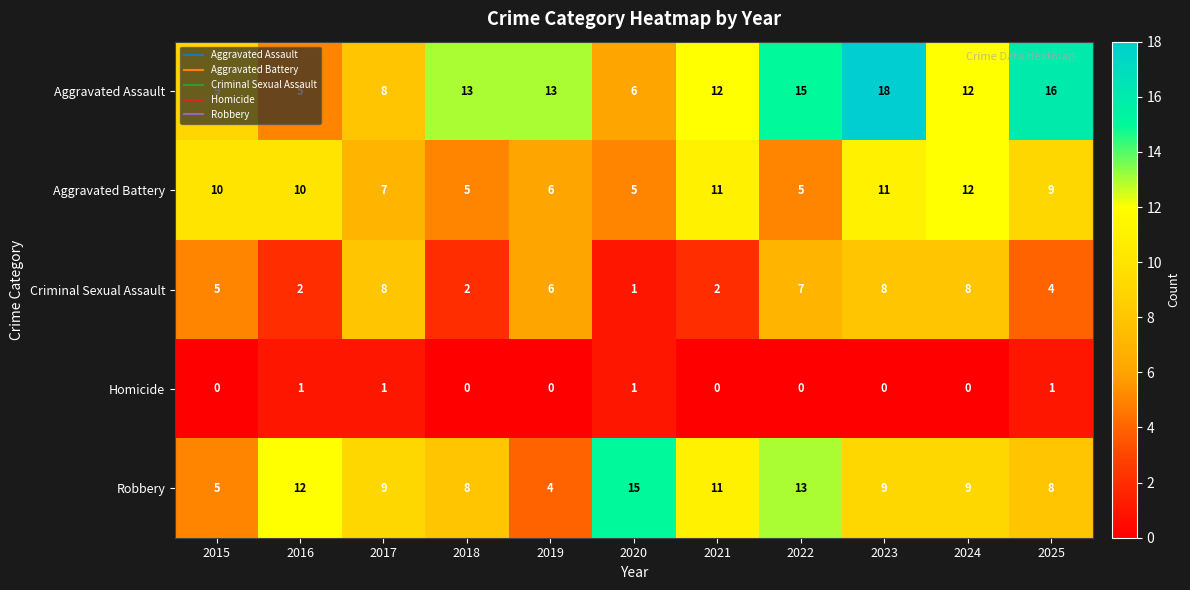

What is the difference between the maximum and second lowest values in the Aggravated Assault series?

12